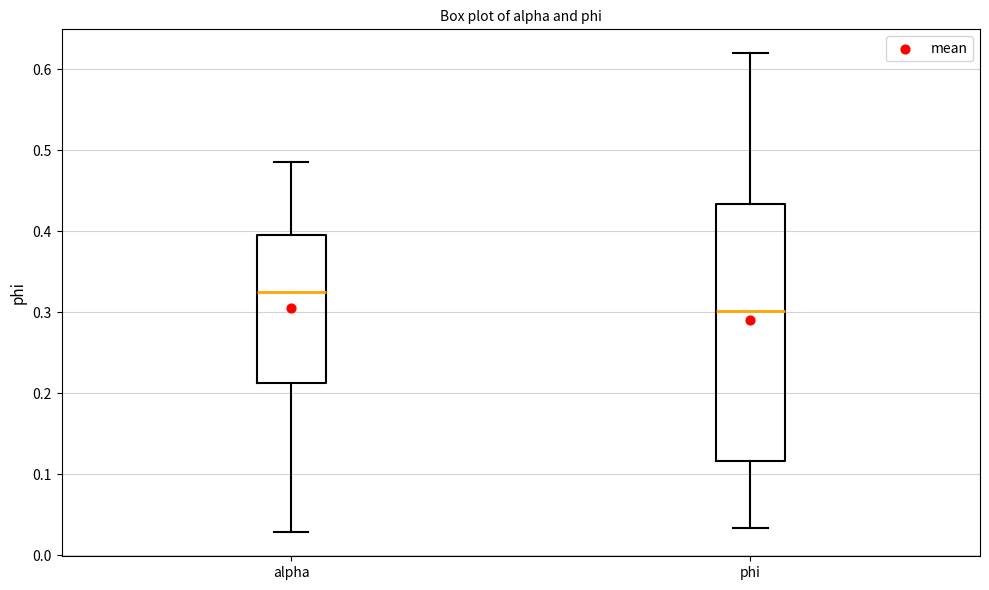

Reading left to right, read every box against the y-axis: the position of its median line, the range the box covers, and the ends of its whiskers. The values are not printed on the chart, so give them approximately, as read against the axis.

alpha: median 0.33, box 0.21 to 0.40, whiskers 0.03 to 0.49
phi: median 0.30, box 0.12 to 0.43, whiskers 0.03 to 0.62